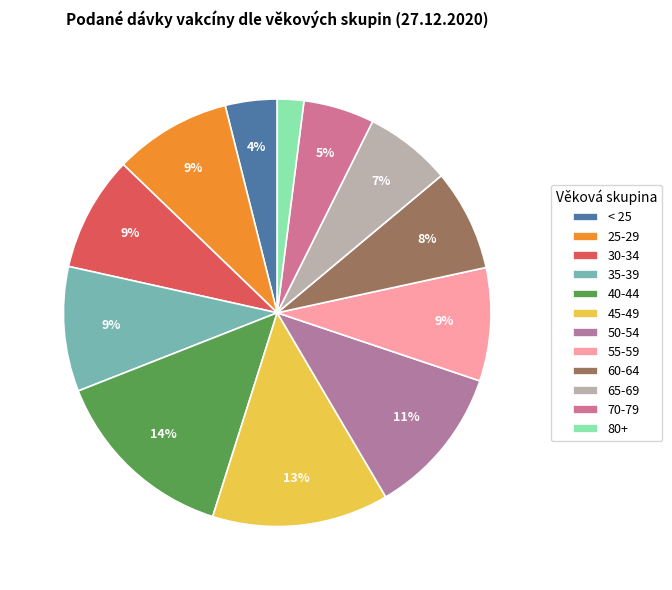

Count the number of slices in the pie.

12